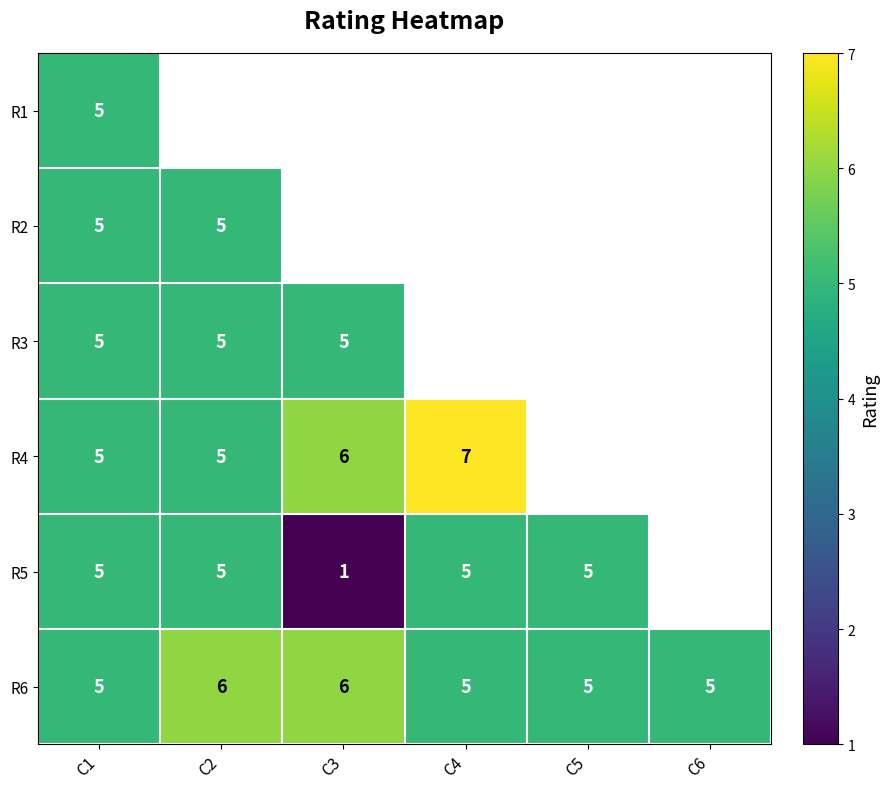

What is the minimum value shown in the chart?

1.0